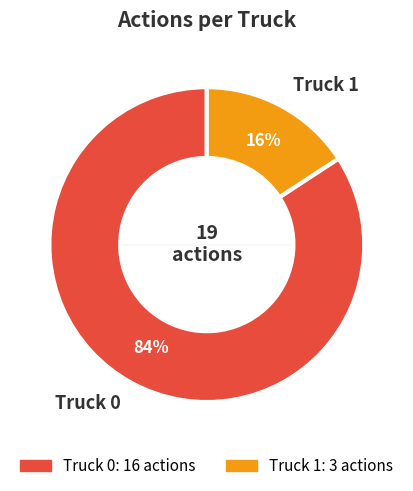

Which has a higher value, Truck 0 or Truck 1?

Truck 0